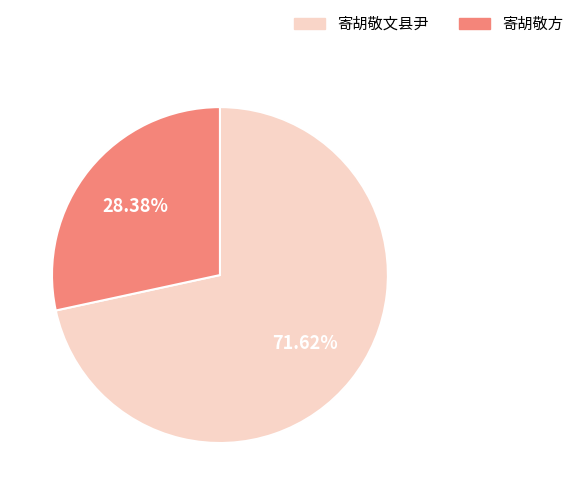

What percentage is the 寄胡敬文县尹 slice, to the nearest percent?

72%